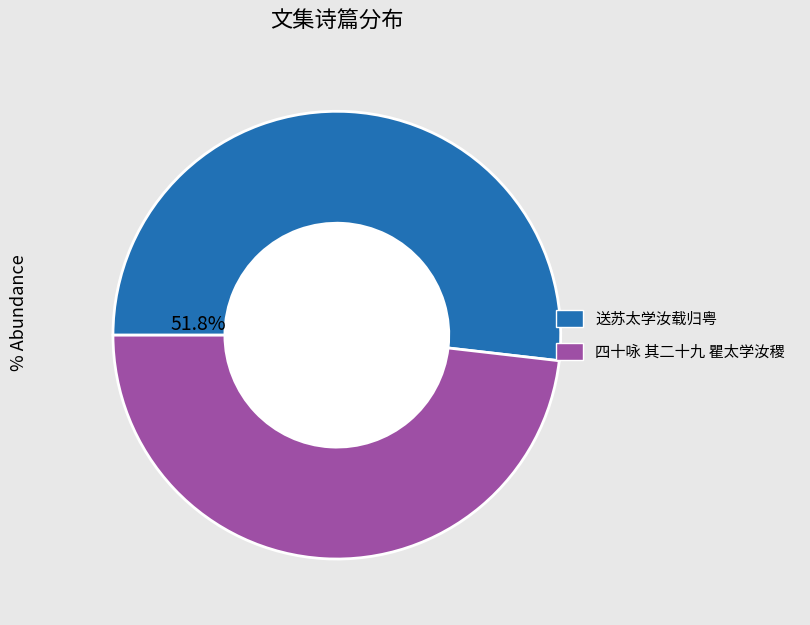

To the nearest percent, what percentage of the pie is 送苏太学汝载归粤?

52%